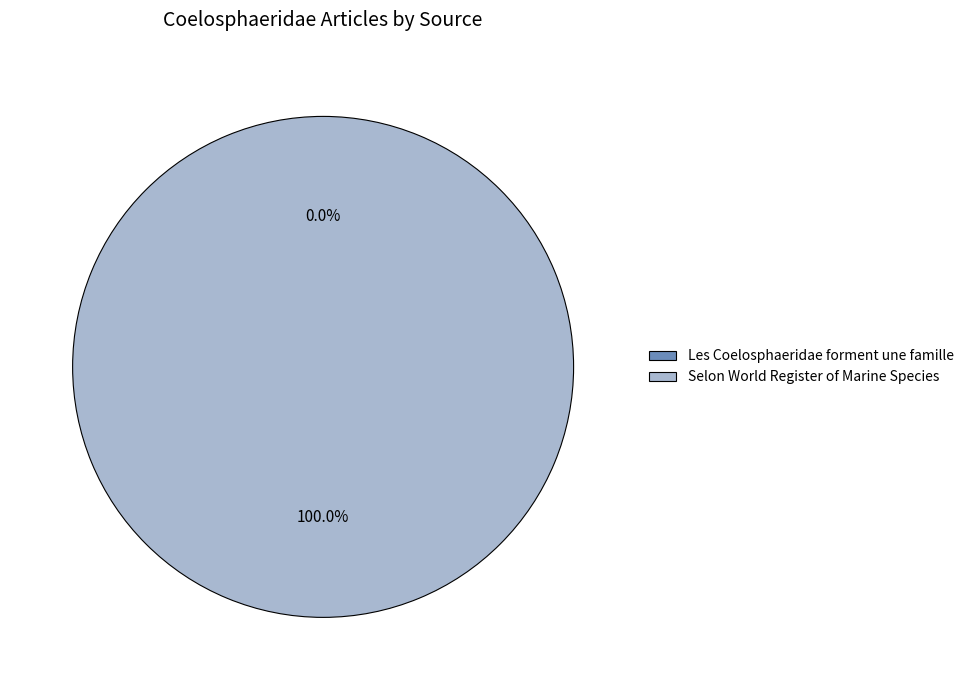

How many slices are in this pie chart?

2